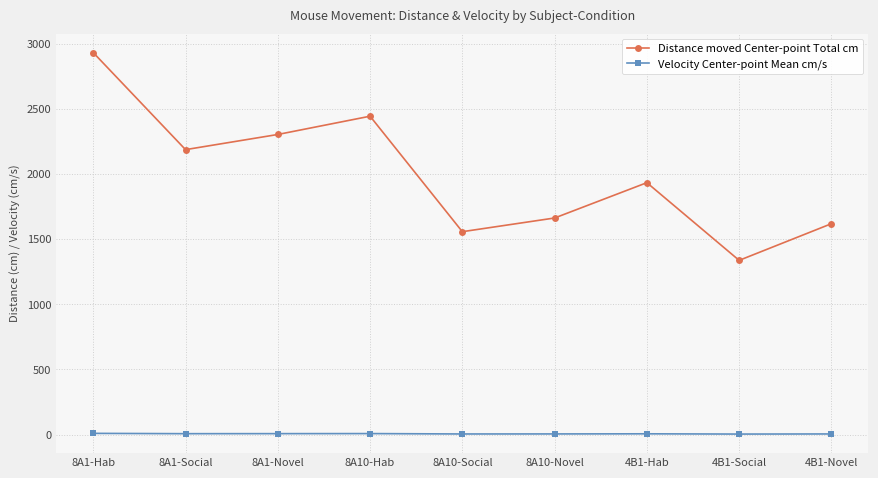

True or false: Distance moved Center-point Total cm and Velocity Center-point Mean cm/s intersect in this chart.

False